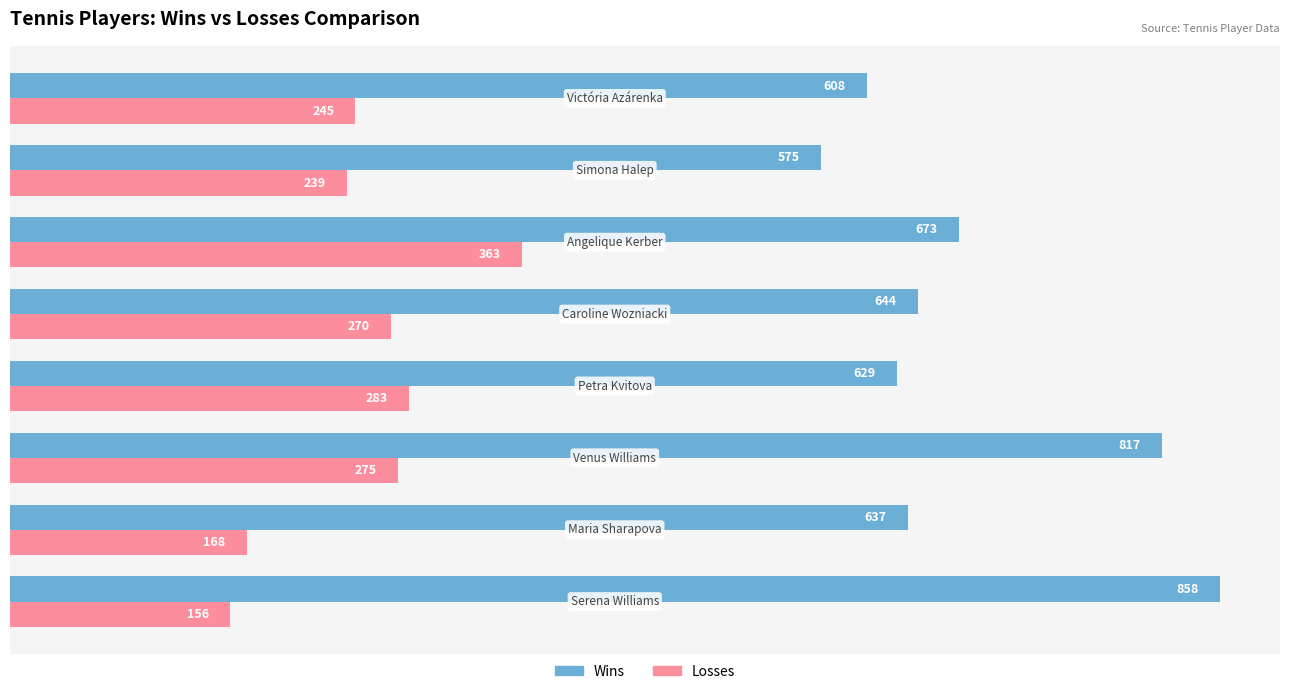

Rank the series by their maximum value, from highest to lowest.

Wins, Losses